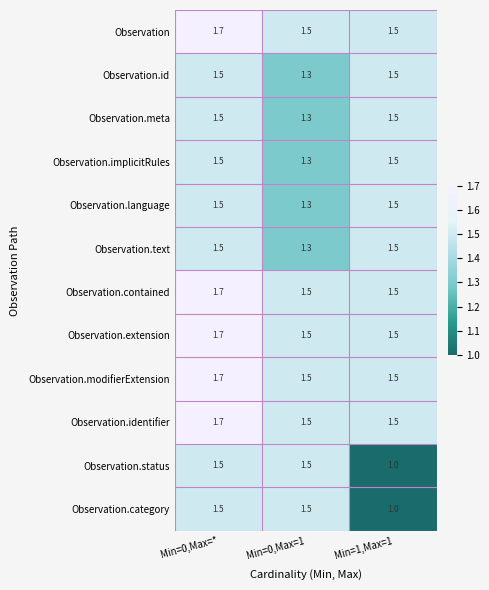

The value of Observation.meta at Min=0,Max=* is 1.5. True or false?

True